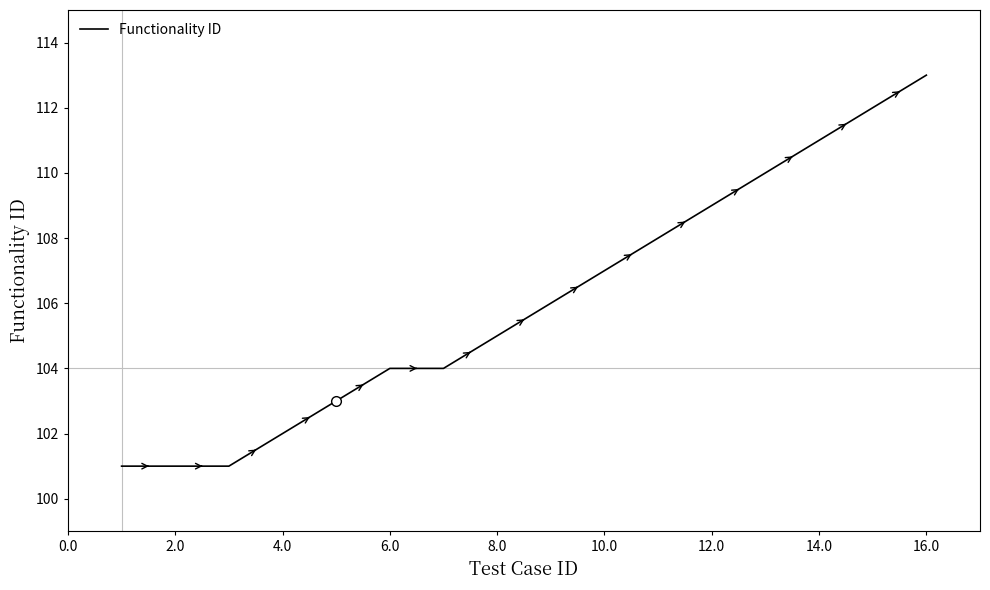

What is the minimum value shown in the chart?

101